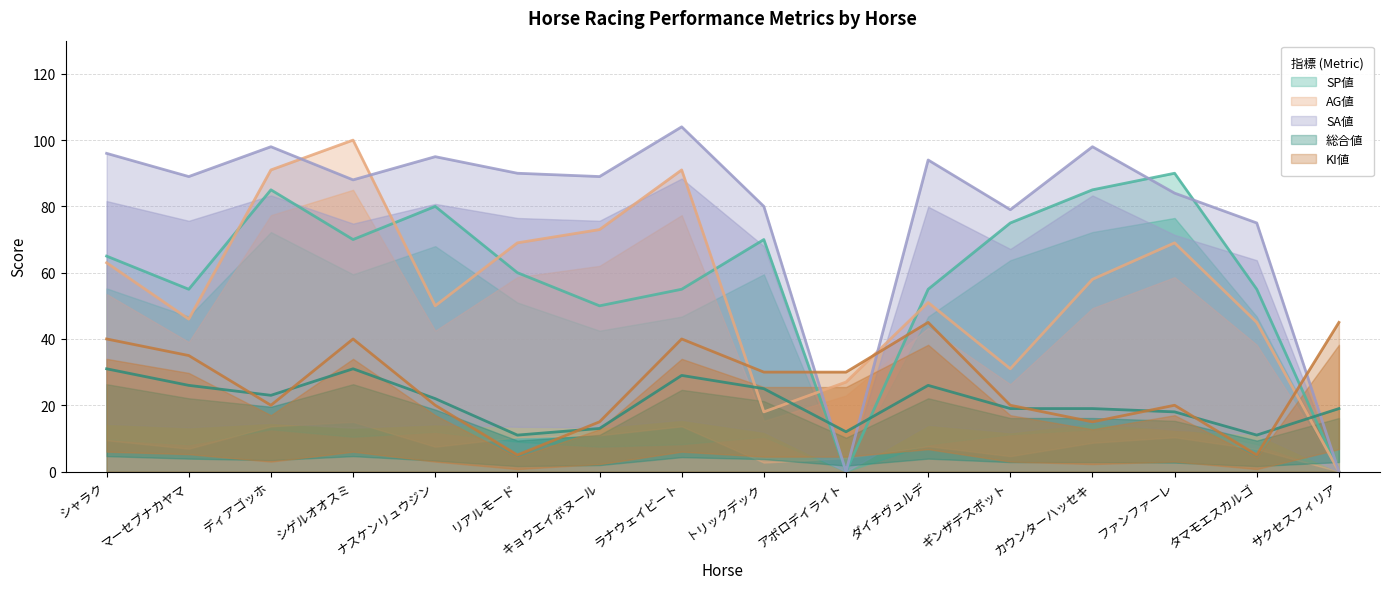

What is the sum of the SA値 values at リアルモード and シゲルオオスミ?

178